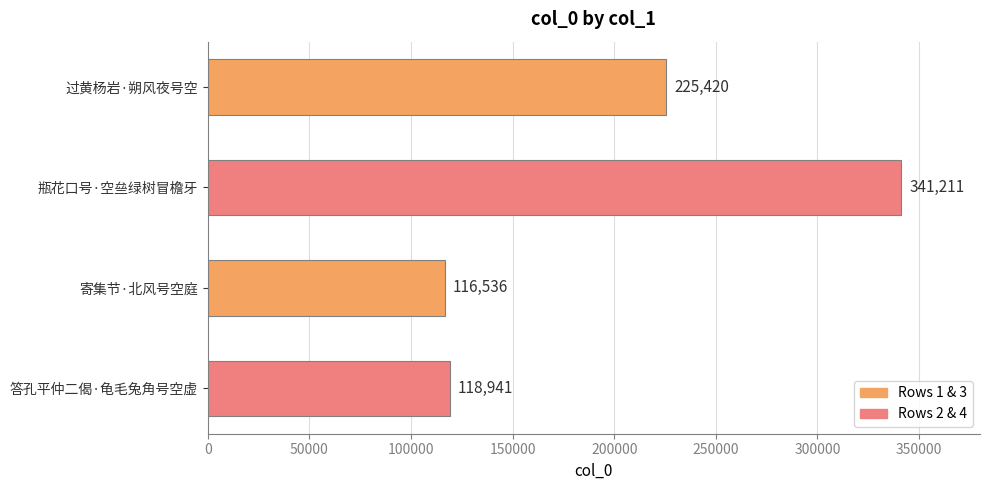

Reading top to bottom, what are all the values shown in this chart?

225420	341211	116536	118941